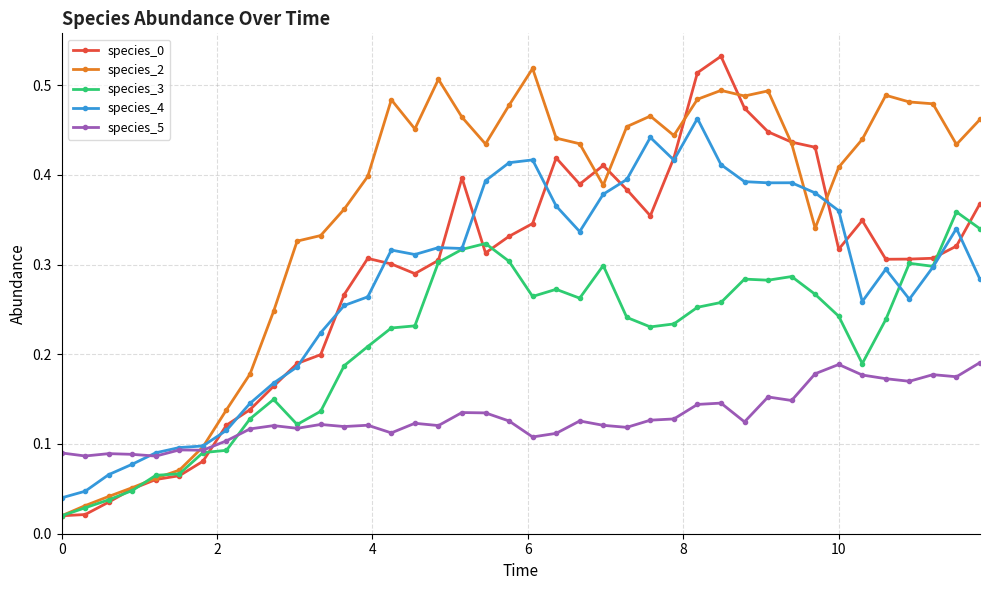

In species_4, how many points are higher than both neighbors (excluding endpoints)?

8